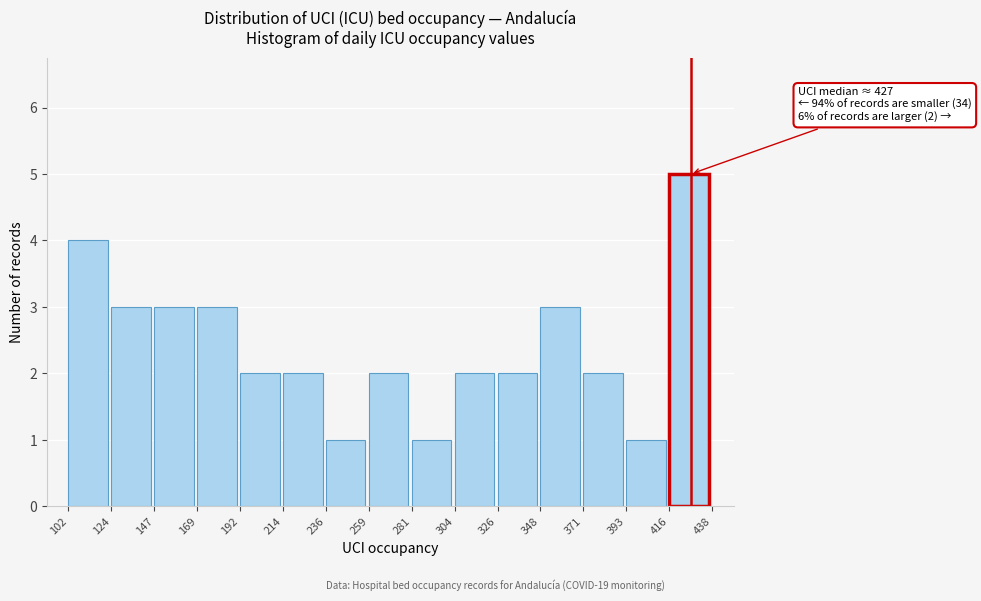

Over which range of the x-axis is the bar tallest?

416 to 438